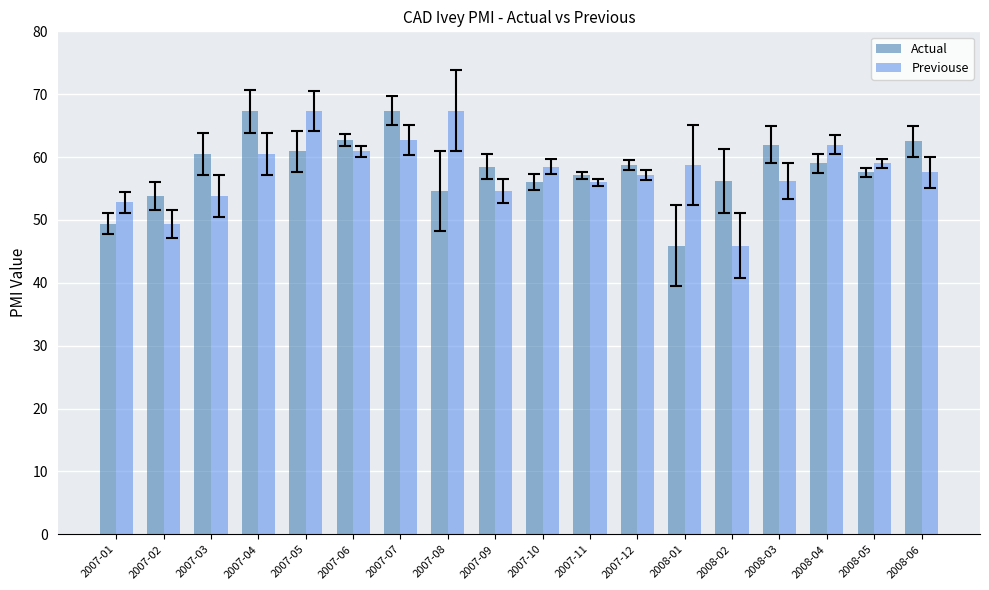

The value of Previouse at 2008-06 is 39.4. True or false?

False